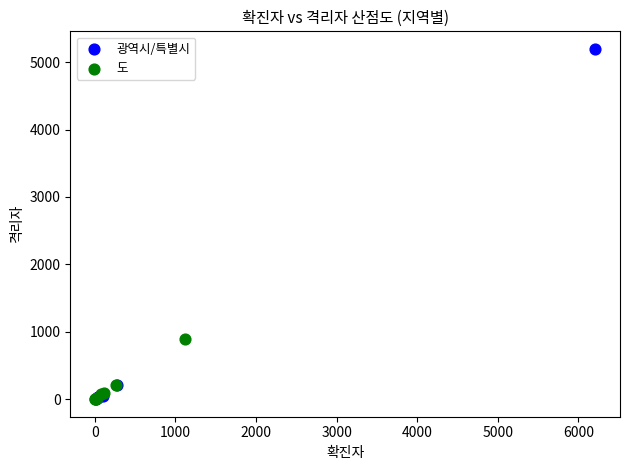

Which series reaches the maximum Y coordinate?

광역시/특별시